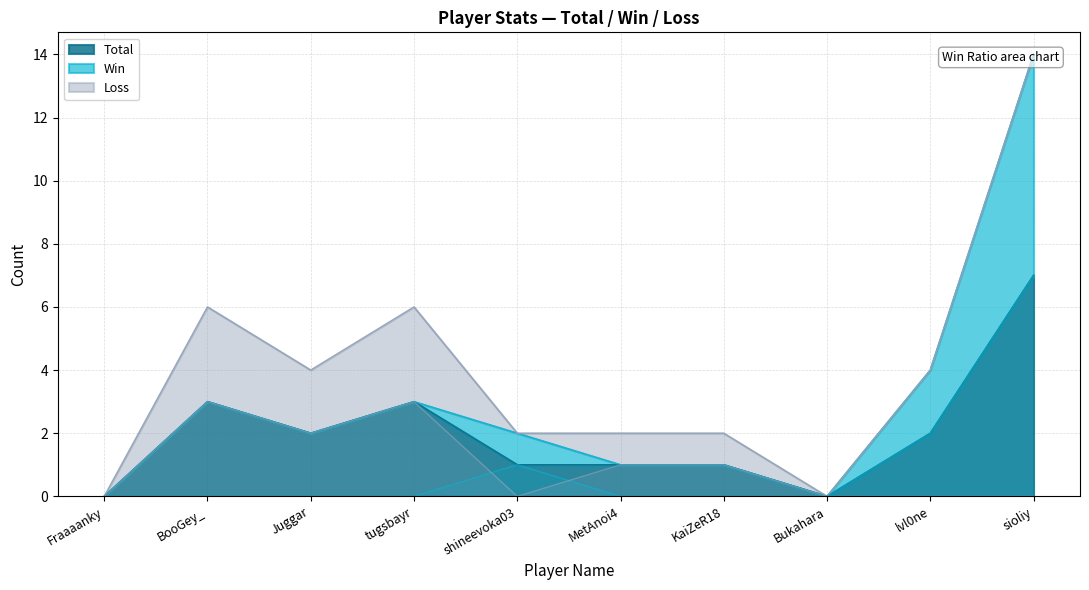

How many times do Loss and Win cross each other?

2